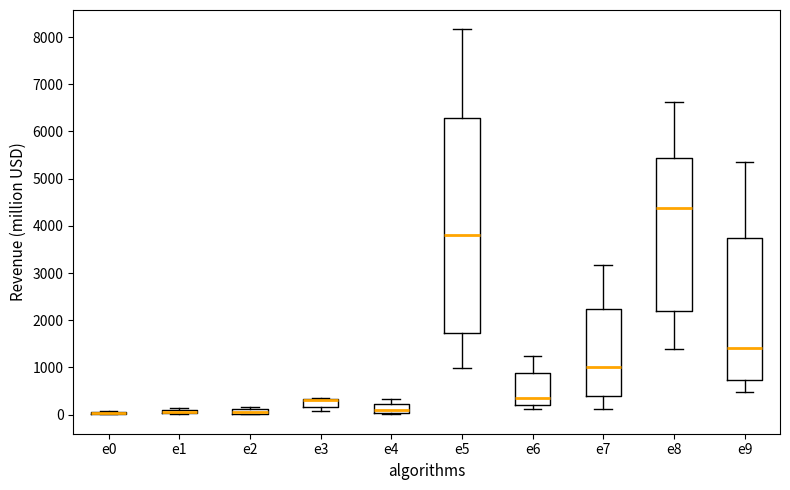

Which box is the tallest, from its lower edge to its upper edge?

e5